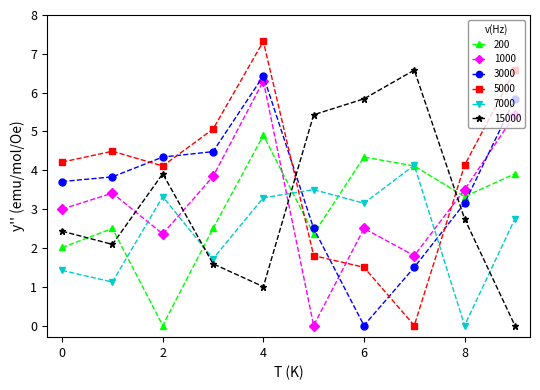

Which series has the widest spread of values?

5000